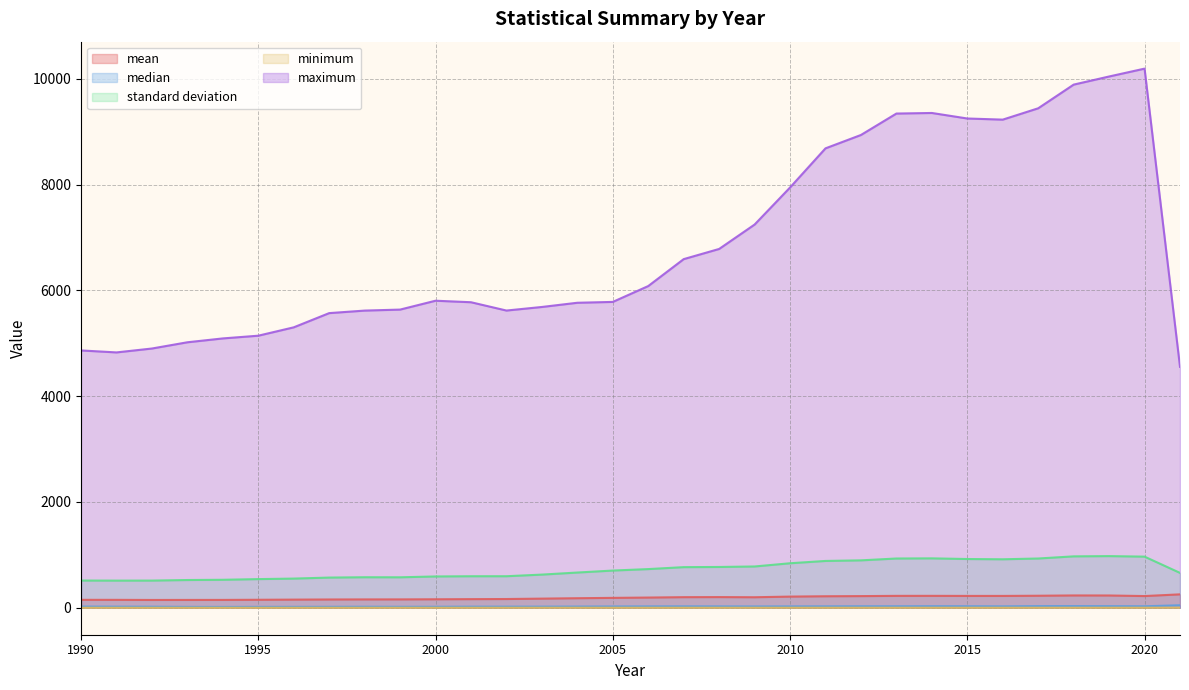

At which category is the sum across all series the highest?

2020